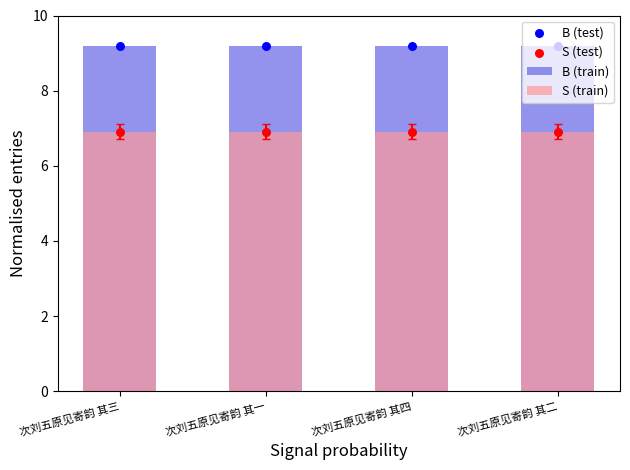

At how many categories does at least one series exceed 7?

4